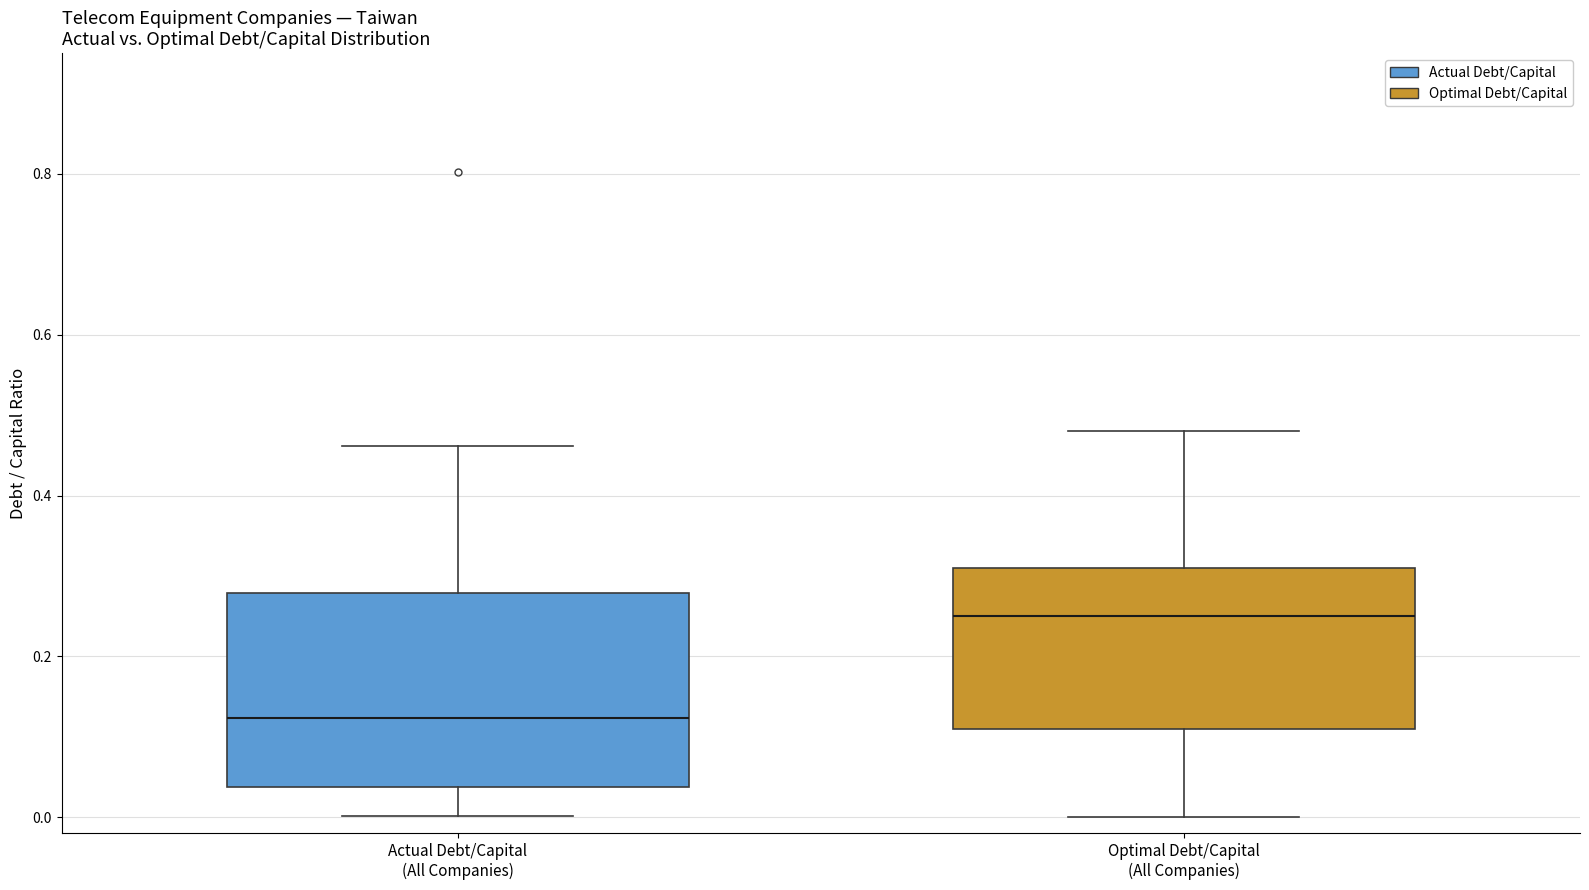

Reading left to right, transcribe this box plot: for each box, give where its median line is, the range the box spans, and where its two whiskers end, as read against the y-axis. The values are not printed on the chart, so give them approximately, as read against the axis.

Actual Debt/Capital (All Companies): median 0.12, box 0.04 to 0.28, whiskers 0.00 to 0.46
Optimal Debt/Capital (All Companies): median 0.26, box 0.12 to 0.32, whiskers 0.00 to 0.48